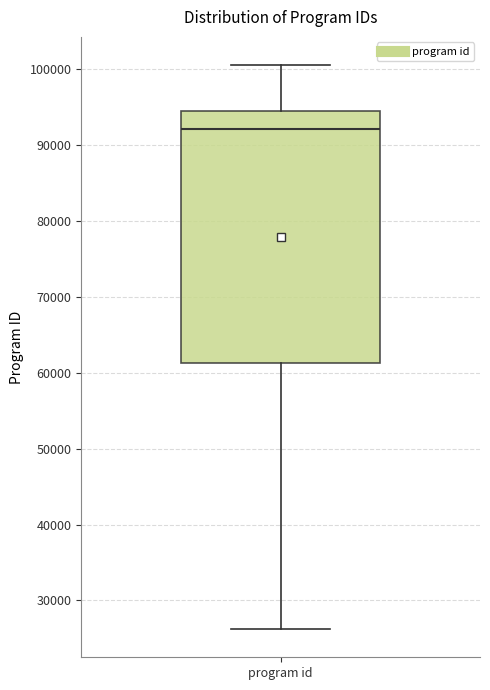

Where does the lower whisker of the box for program id end on the y-axis? The values are not printed on the chart, so give them approximately, as read against the axis.

26000